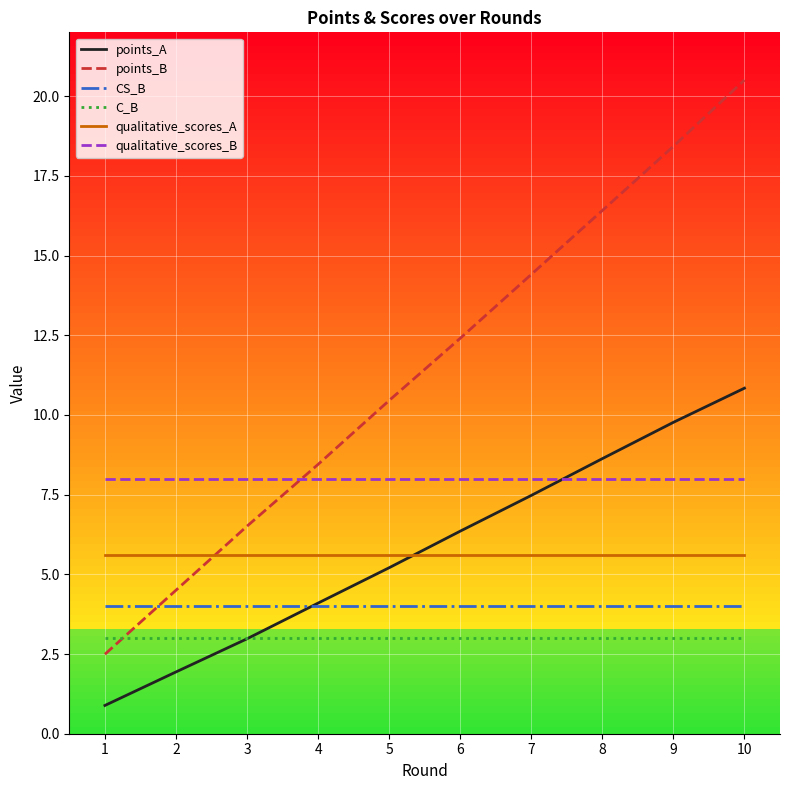

What are all the series names shown in the legend?

points_A, points_B, CS_B, C_B, qualitative_scores_A, qualitative_scores_B